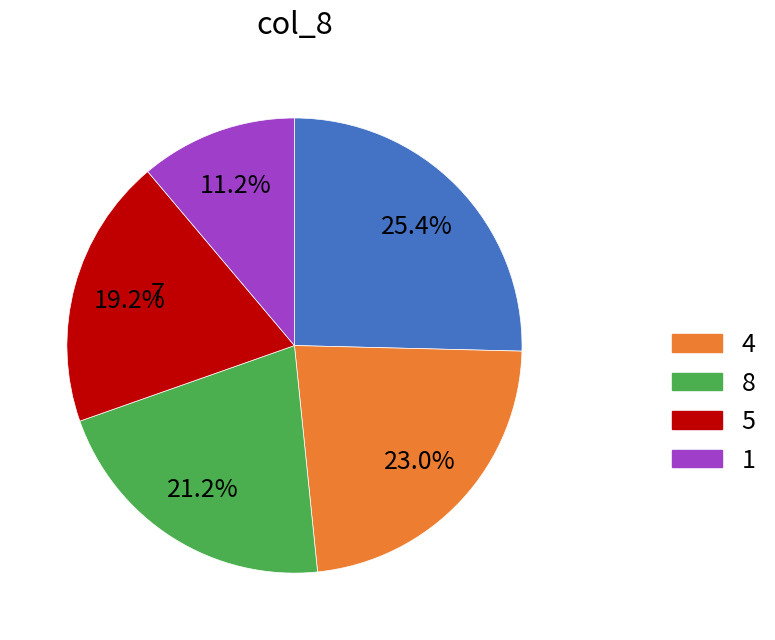

Count the number of slices in the pie.

5